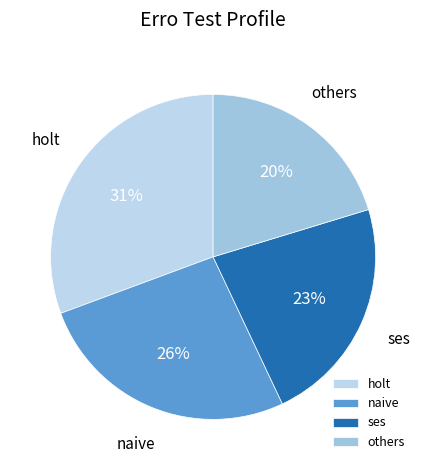

How many segments does this pie chart have?

4